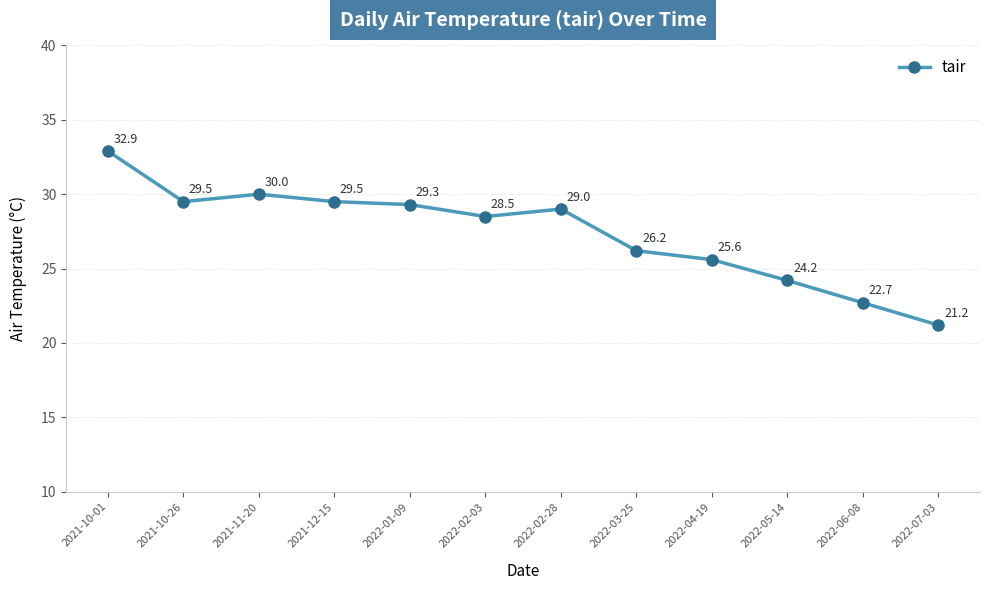

How many points are lower than both their immediate neighbors (excluding endpoints)?

2